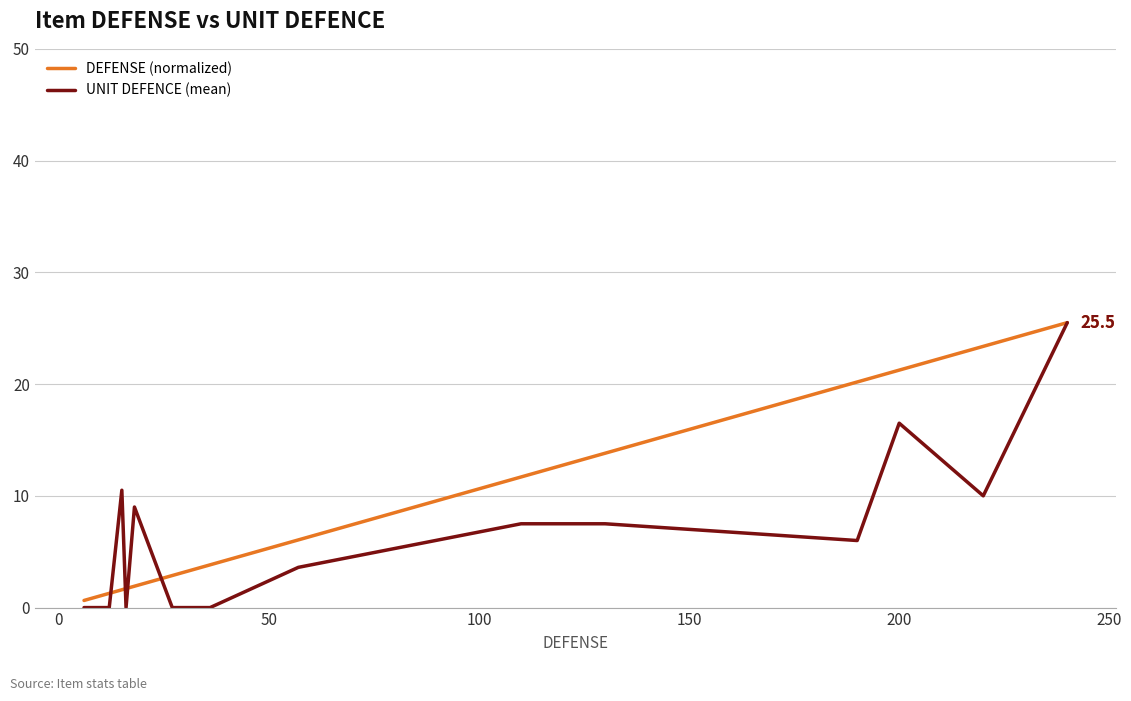

What is the difference between the second highest and second lowest values in the DEFENSE (normalized) series?

22.4